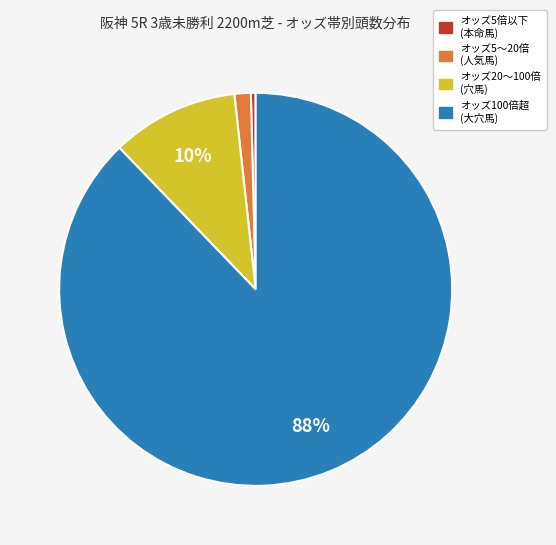

Is it true that オッズ100倍超 (大穴馬) is 88% of the pie?

True